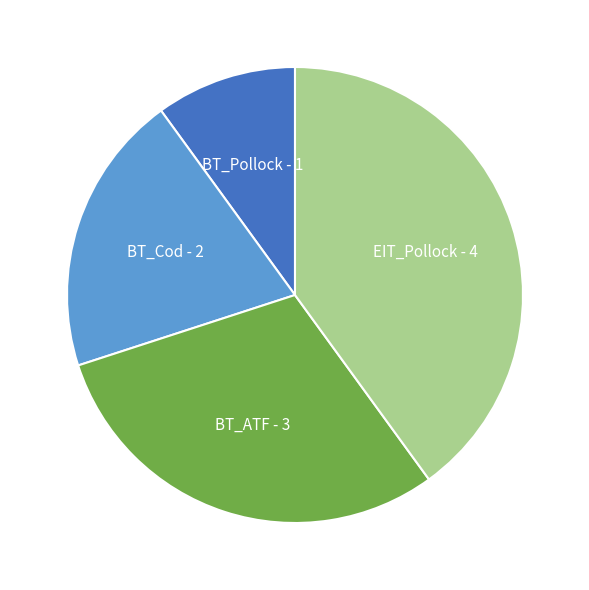

Which has a higher value, BT_Cod or BT_Pollock?

BT_Cod